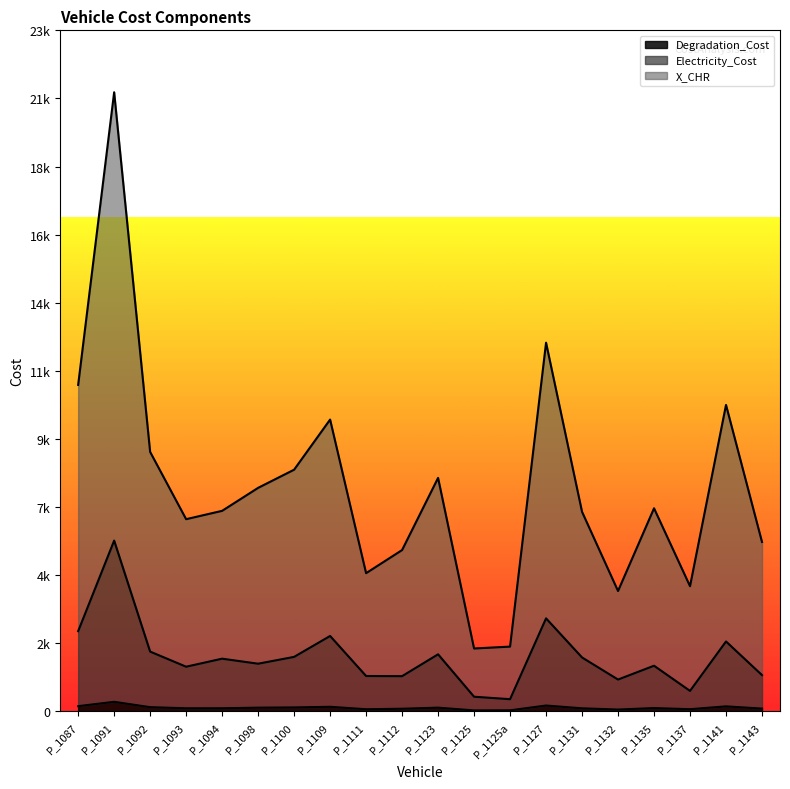

The value of Degradation_Cost at P_1137 is 108.5. True or false?

False